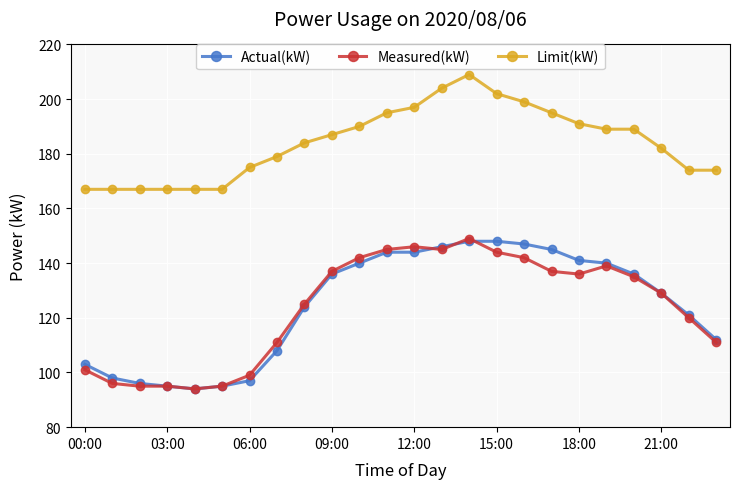

Which series has the largest total across all categories?

Limit(kW)